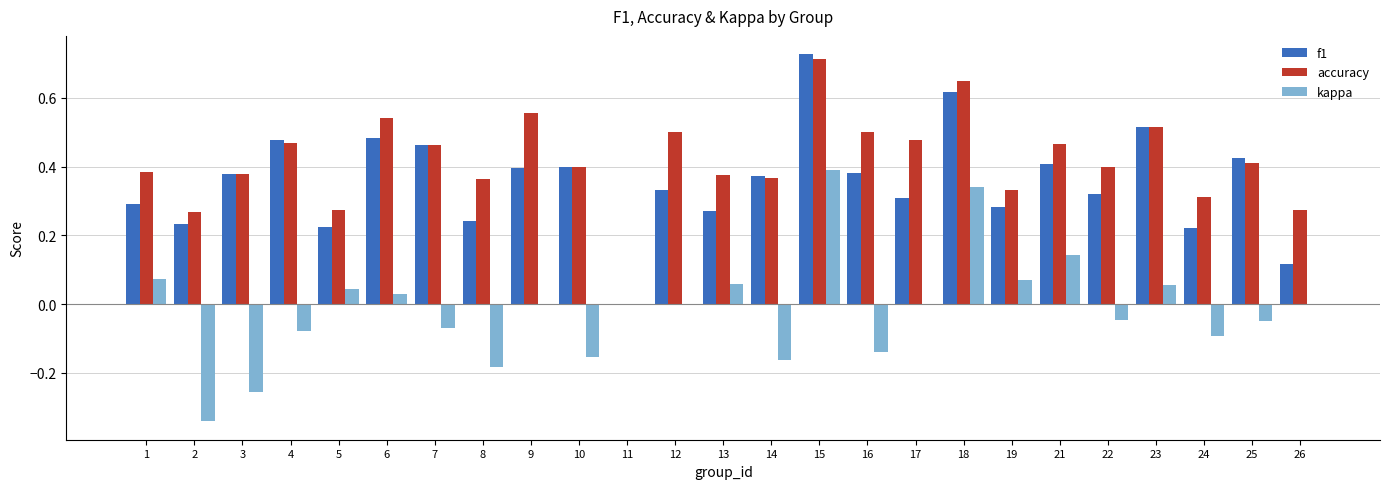

Which series changed the most between 11 and 13?

accuracy